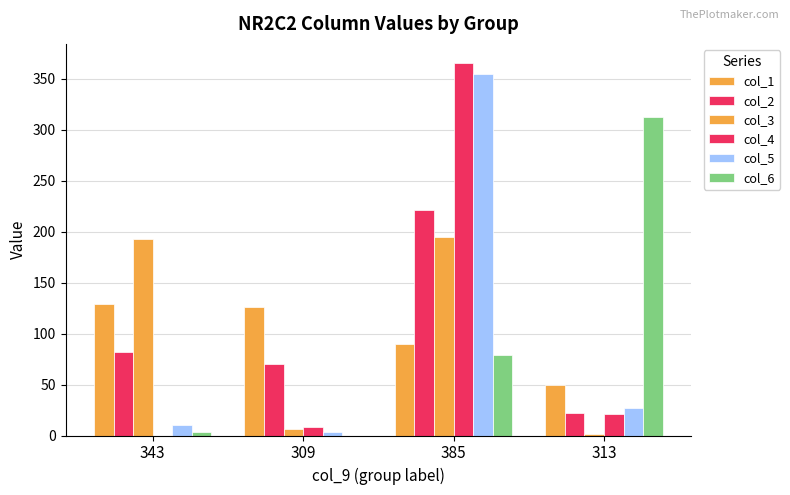

What is the difference between the col_1 values at 313 and 343?

79